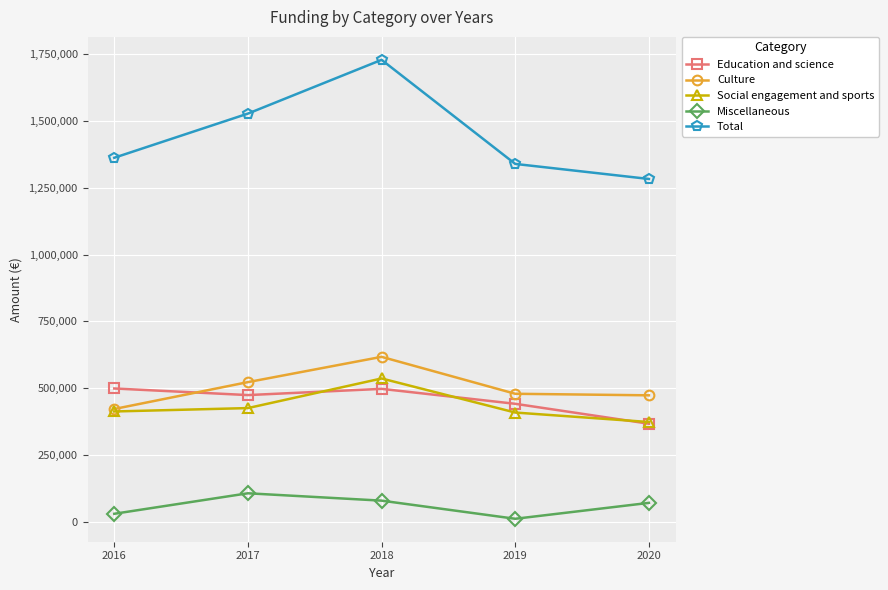

The Culture series shows 522500.0 at 2017. True or false?

True